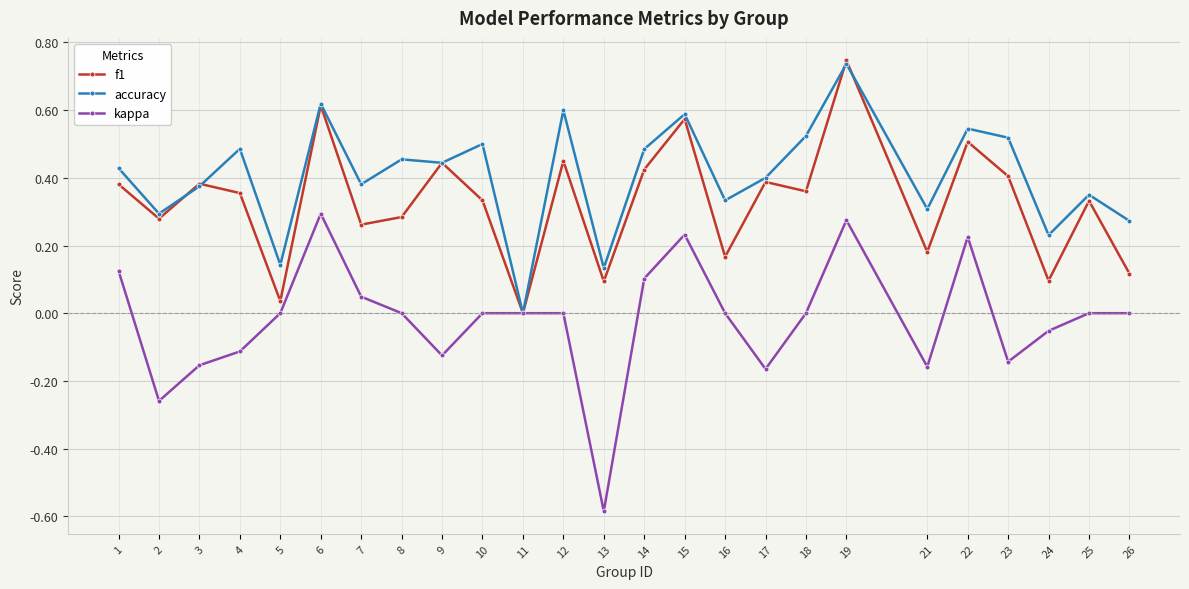

Which series has the largest total across all categories?

accuracy